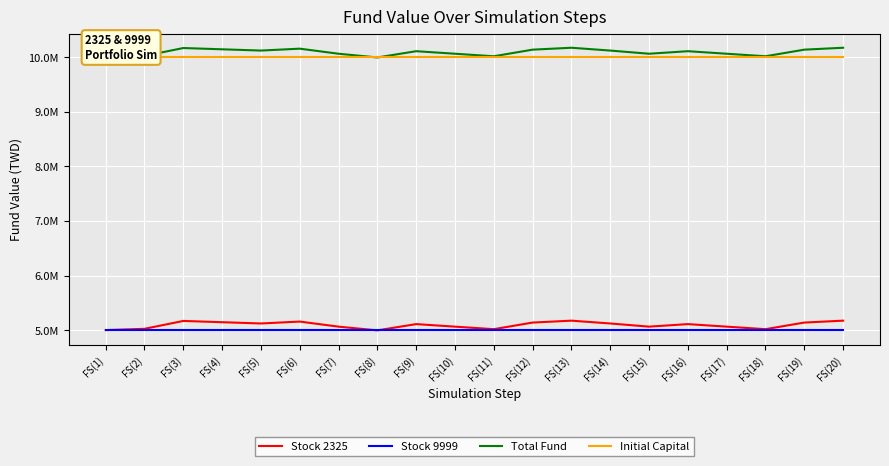

At which category is the sum across all series the highest?

FS(13)